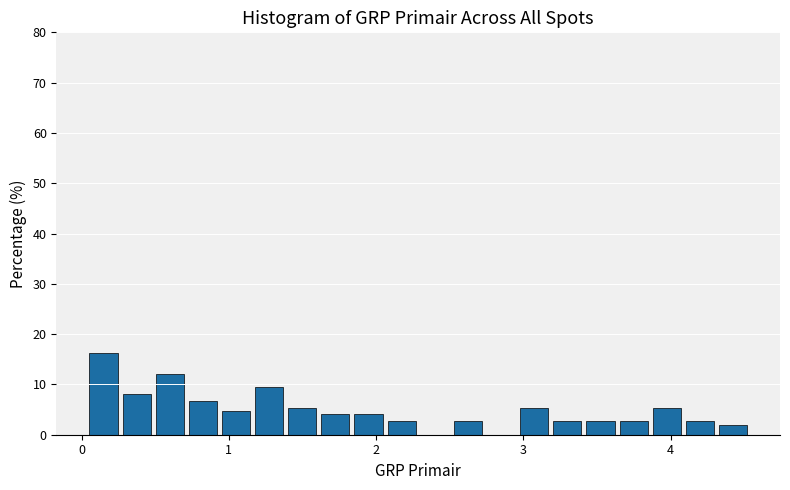

Around what value on the x-axis is the tallest bar? Give the approximate position of its centre, as read against the axis.

0.1